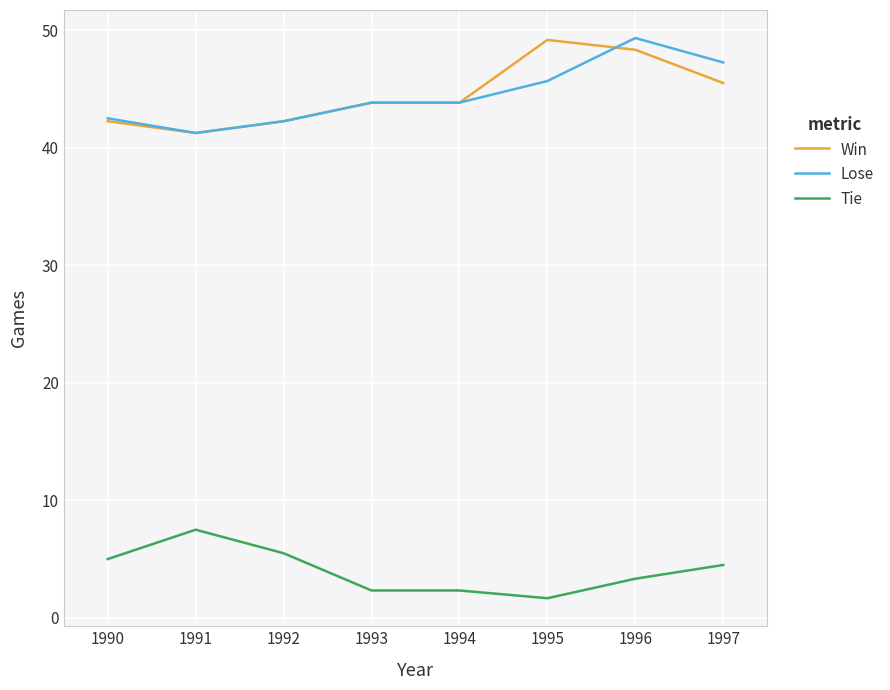

True or false: Tie and Lose cross at least once.

False